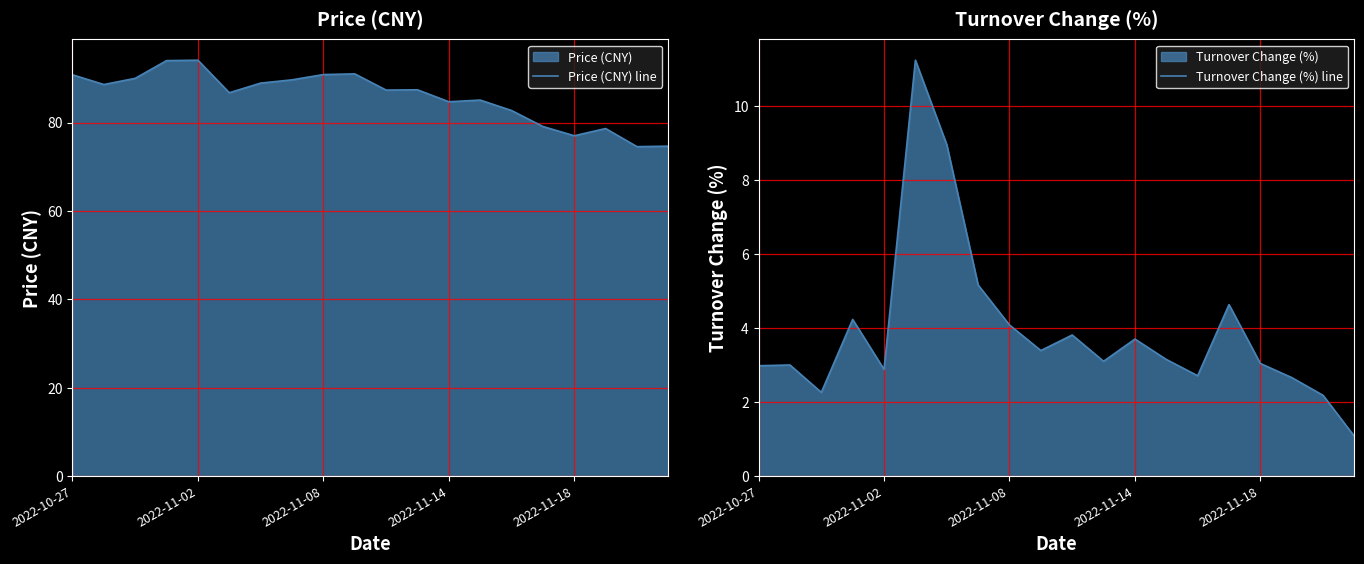

True or false: Price (CNY) line and Turnover Change (%) line intersect in this chart.

False